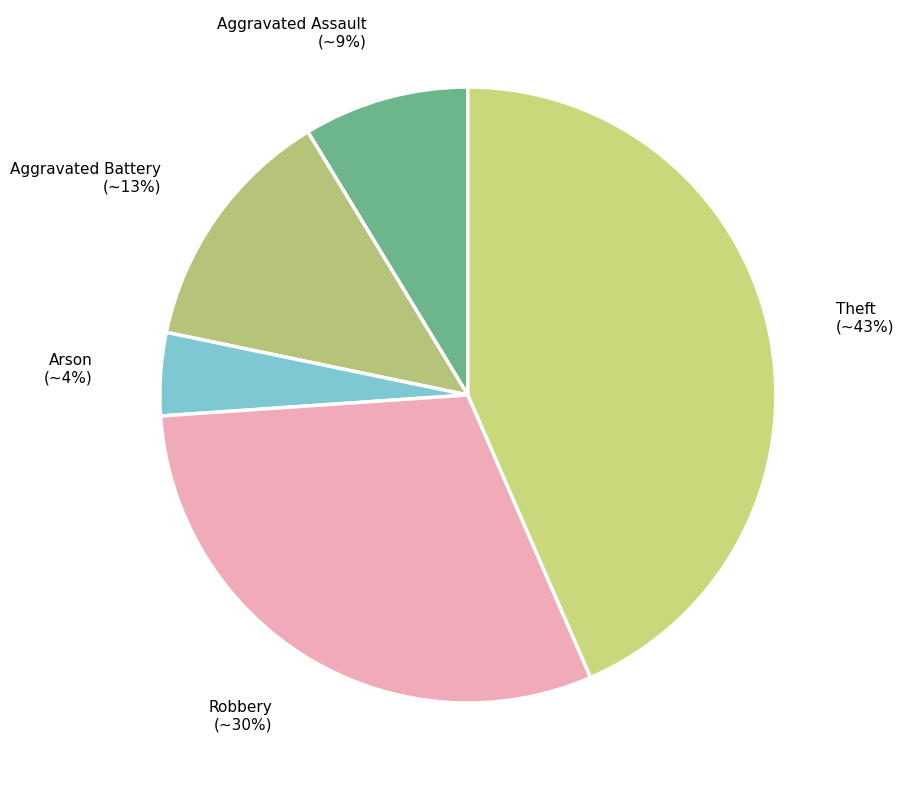

To the nearest percent, what is the average slice percentage?

20%